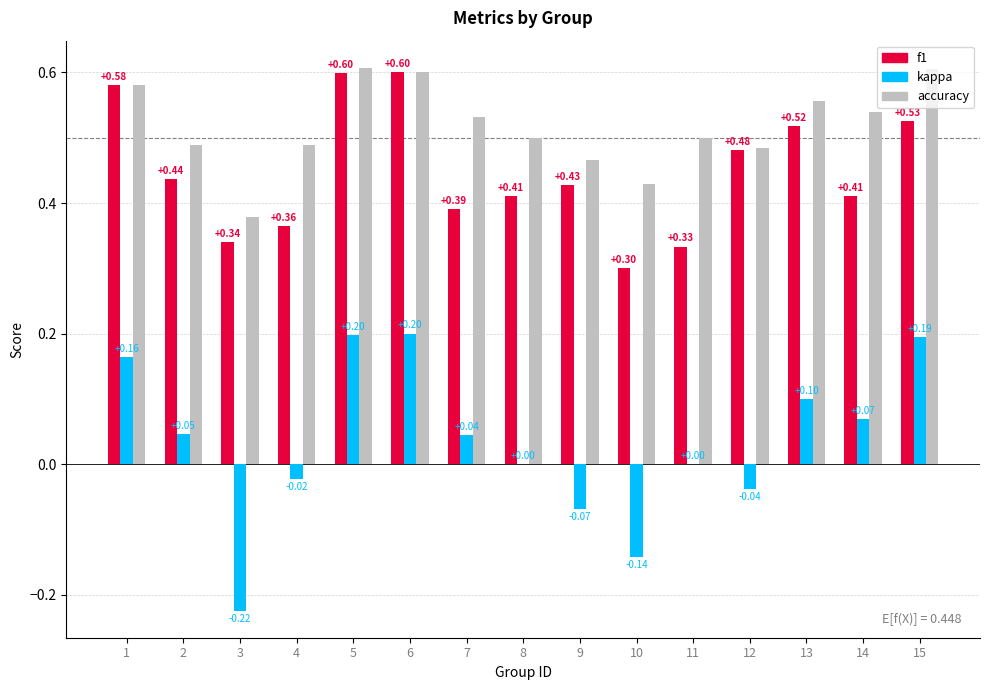

What value does the accuracy series have at 6?

0.6